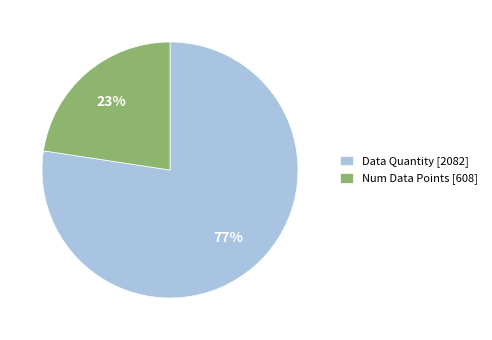

Which category has the smallest portion of the pie?

Num Data Points [608]